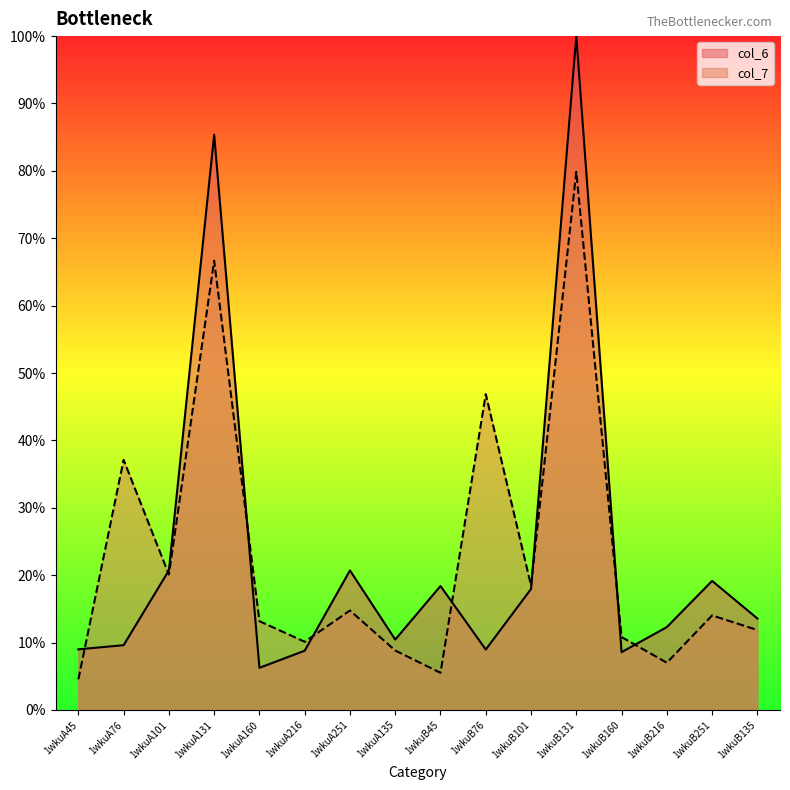

What value does the col_6 series have at 1wkuA216?

8.8